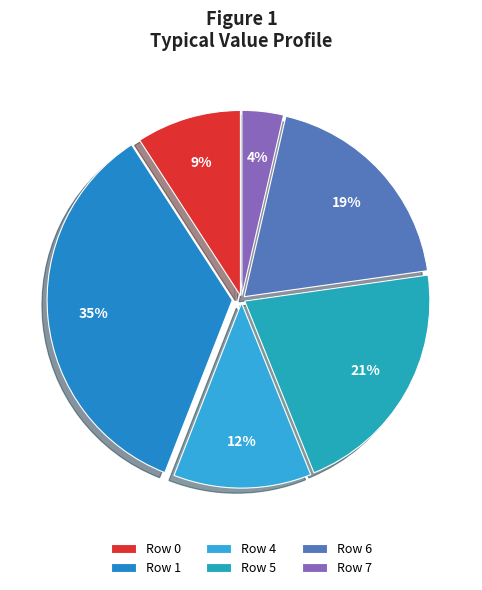

Is there a majority slice in this chart?

No